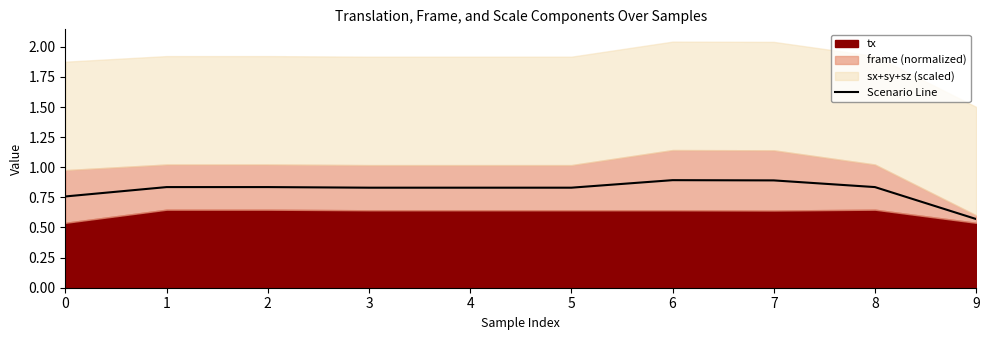

Rank the categories by value from lowest to highest.

9, 0, 3, 4, 5, 1, 2, 8, 7, 6